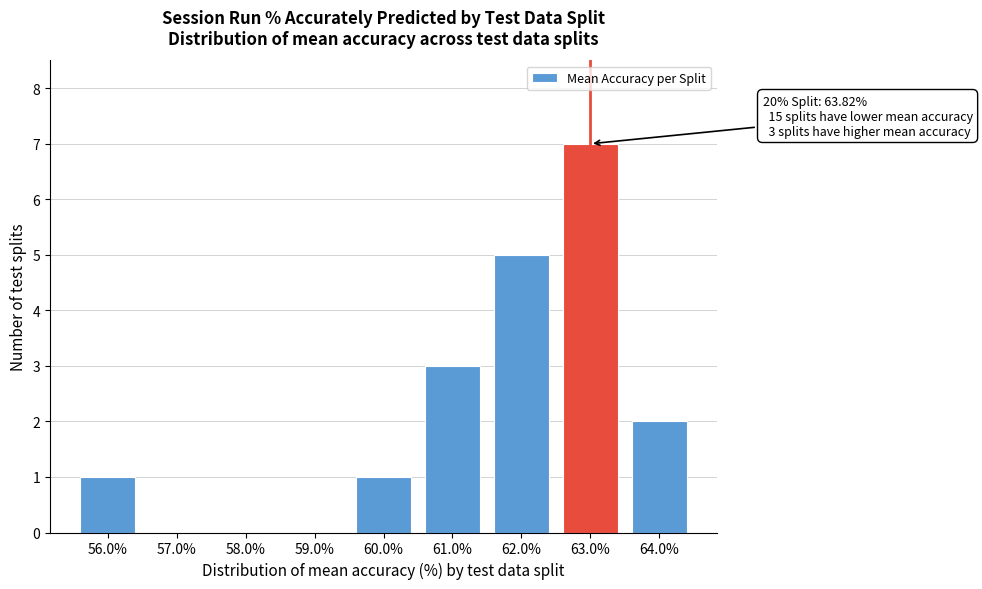

Reading left to right, transcribe all the data shown in this chart.

56.0%=1	57.0%=0	58.0%=0	59.0%=0	60.0%=1	61.0%=3	62.0%=5	63.0%=7	64.0%=2